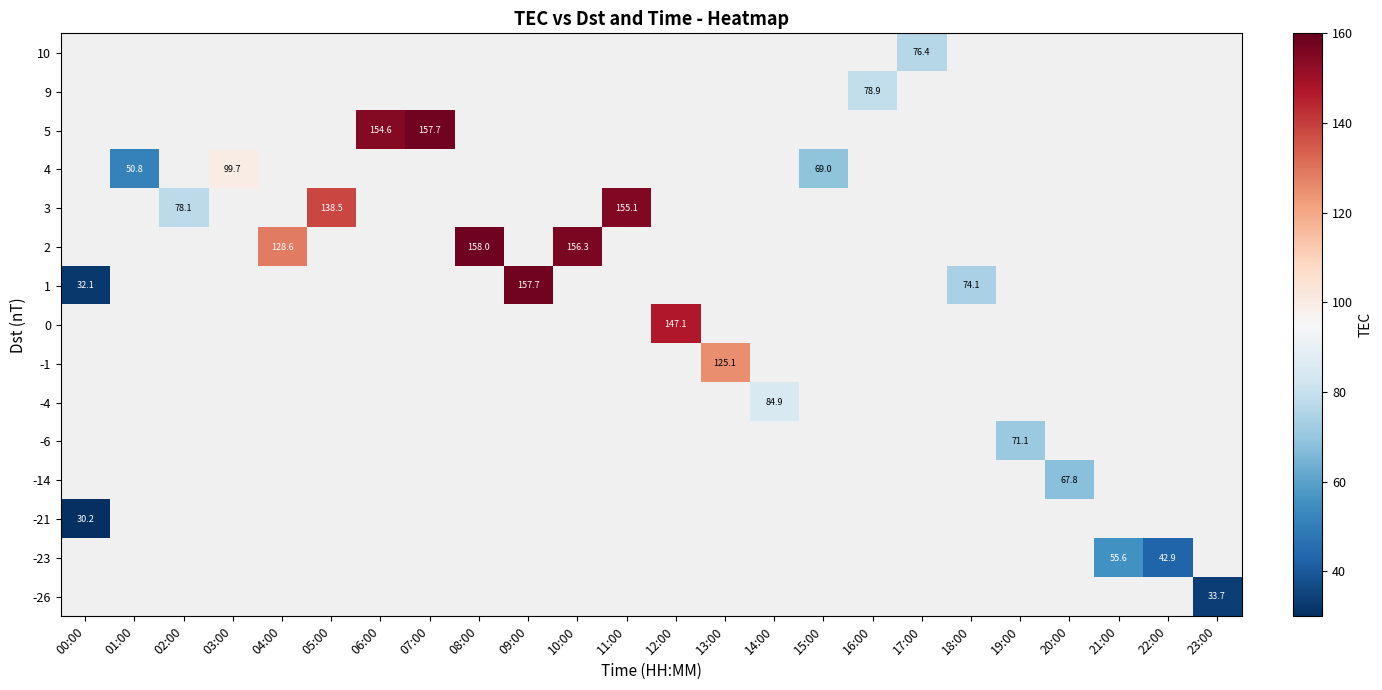

What is the greatest value displayed?

158.0